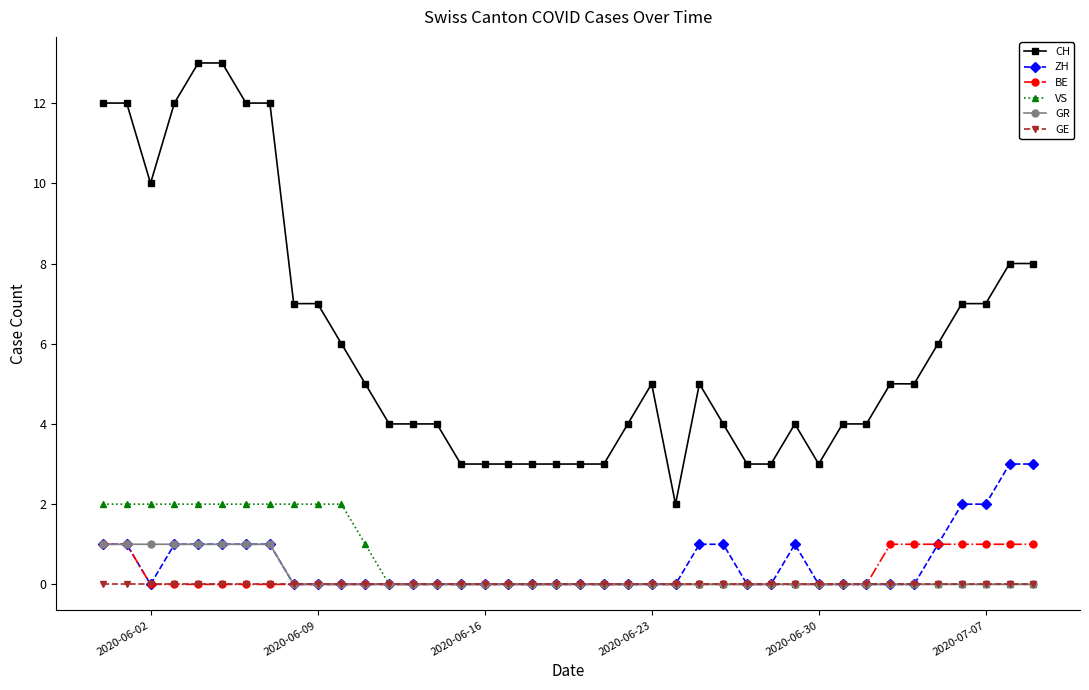

Which series has the largest range (max minus min)?

CH